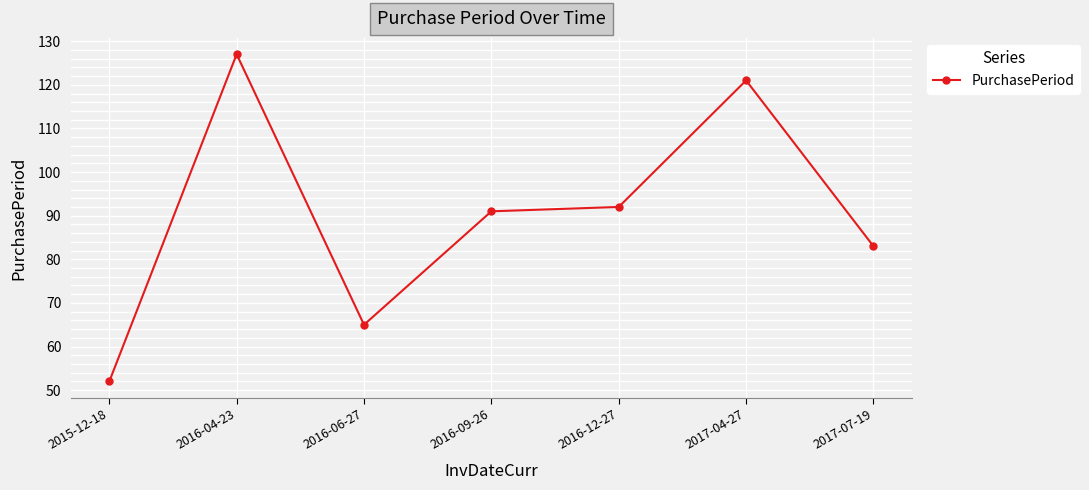

Where is the first local maximum?

2016-04-23